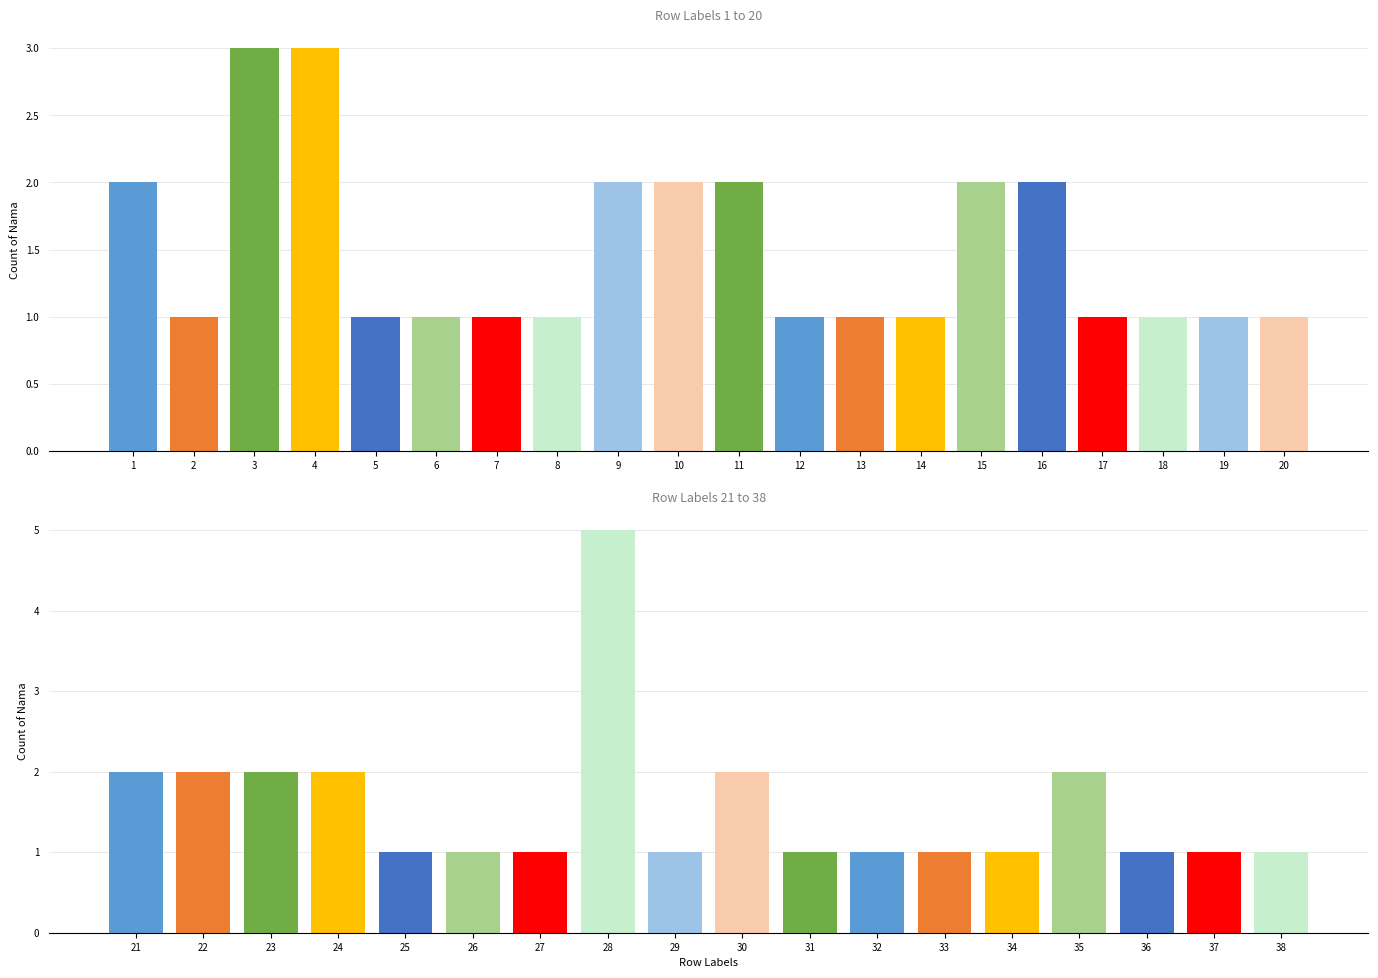

Reading right to left, extract all data points from this chart.

1	1	1	2	1	1	1	1	2	1	5	1	1	1	2	2	2	2	1	1	1	1	2	2	1	1	1	2	2	2	1	1	1	1	3	3	1	2